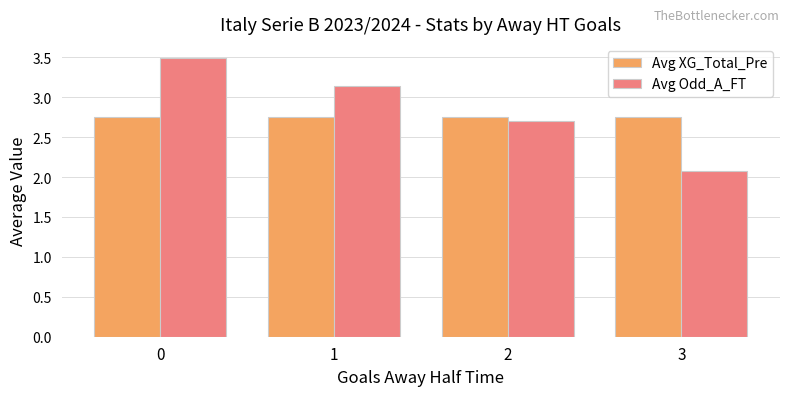

Is the value of Avg XG_Total_Pre at 1 greater than the value of Avg Odd_A_FT at 3?

Yes